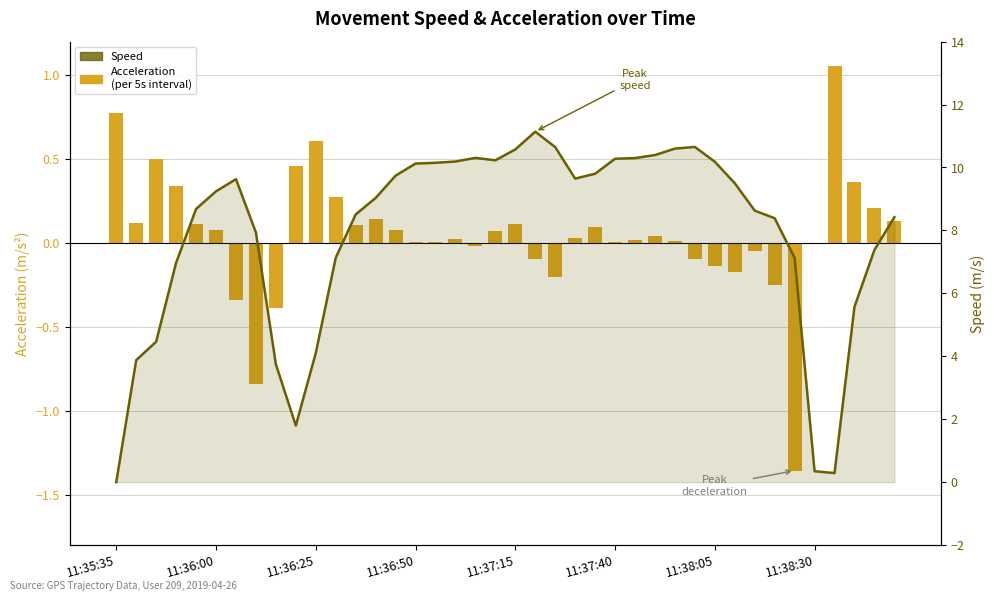

Between 11:36:00 and 16, which series saw the biggest shift?

Speed